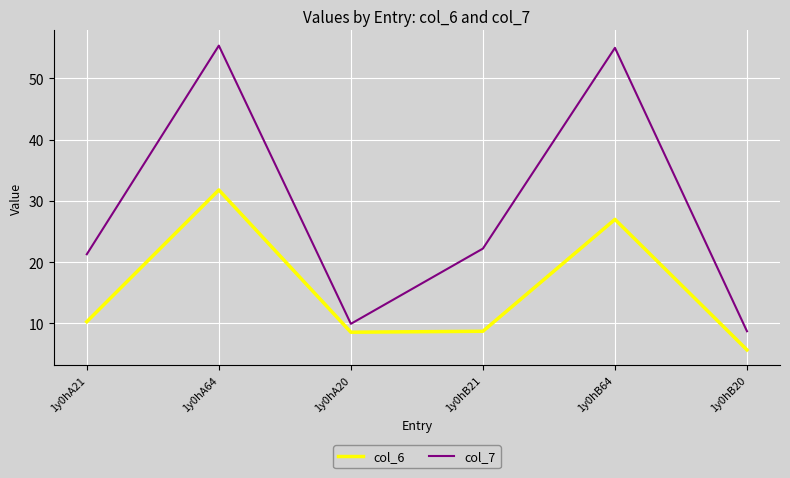

What position from the left is 1y0hB64?

5